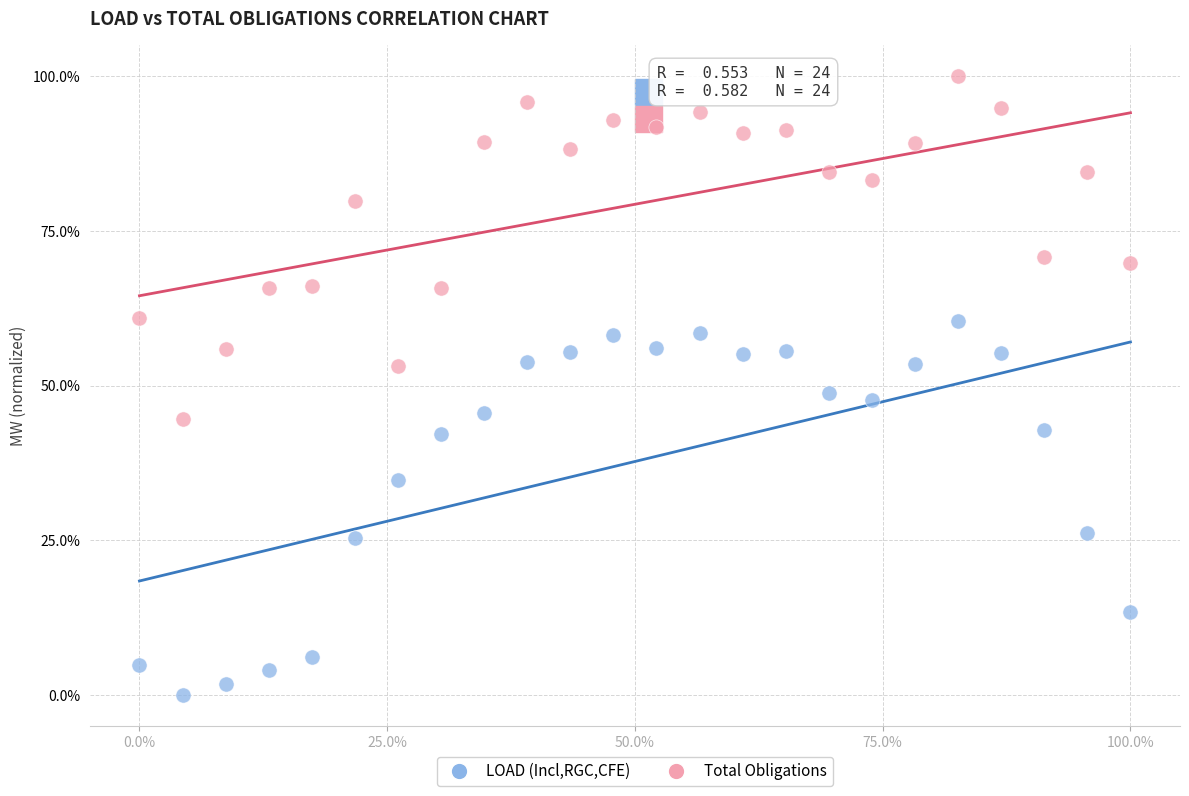

Across all data points, what is the range of Y values (max minus min)?

100.0